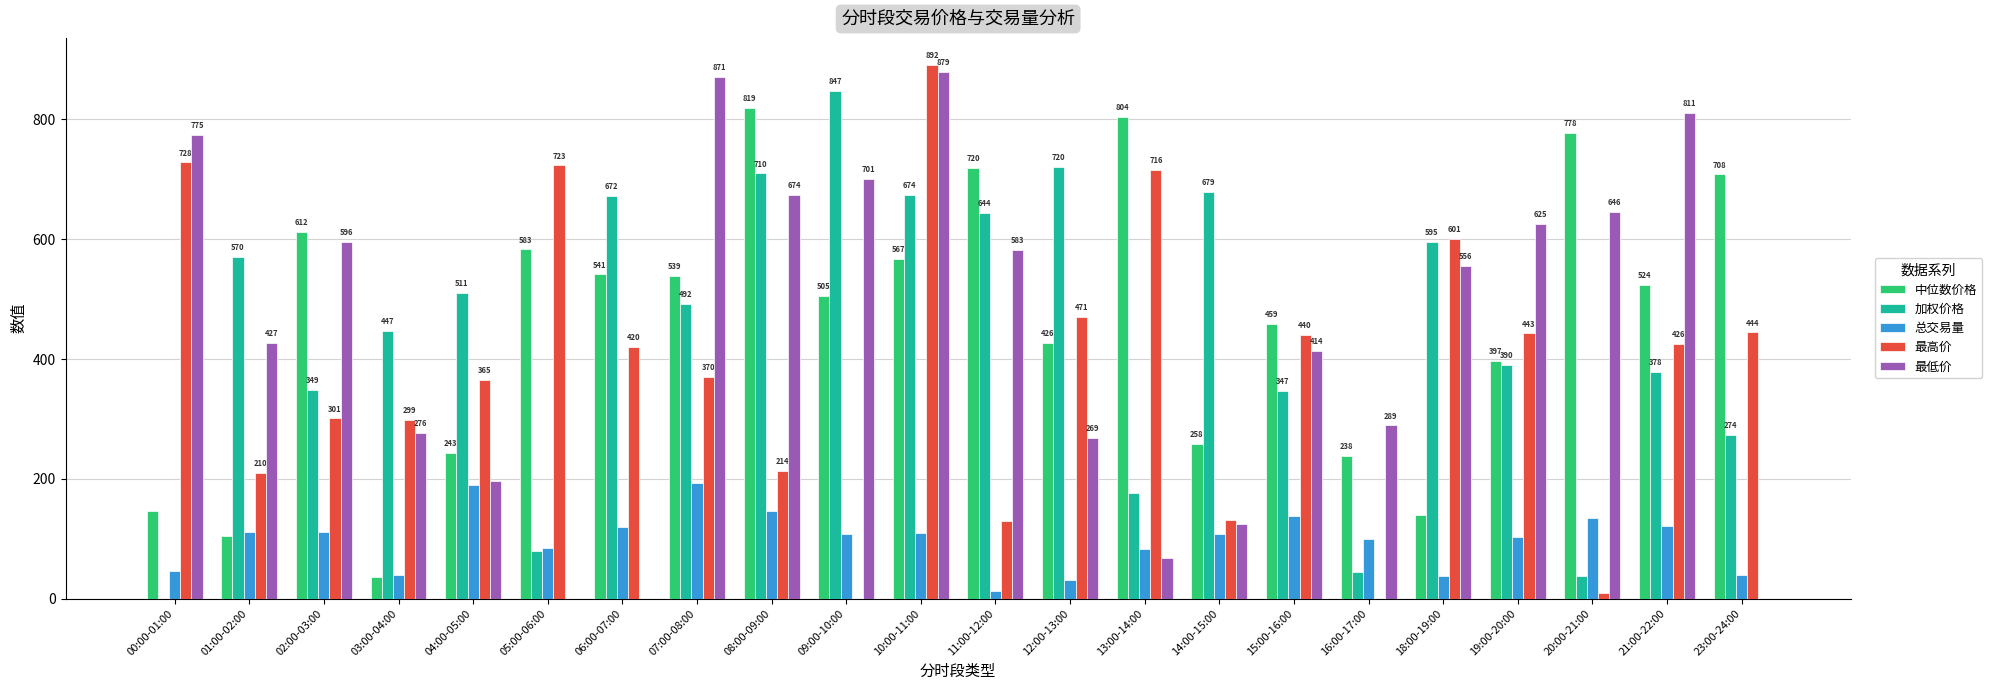

Which series has the widest spread of values?

最高价